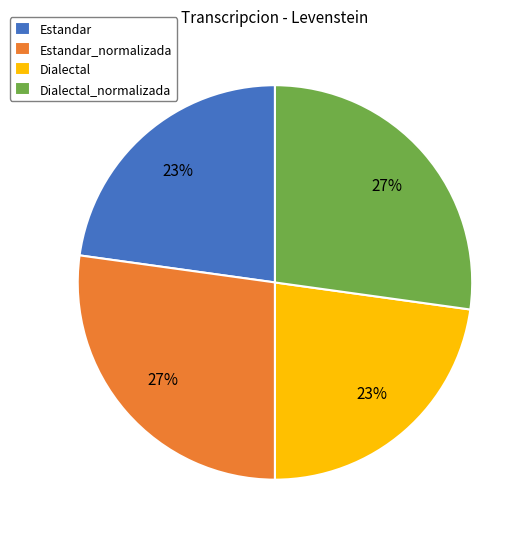

To the nearest percent, what percentage of the pie is Dialectal?

23%